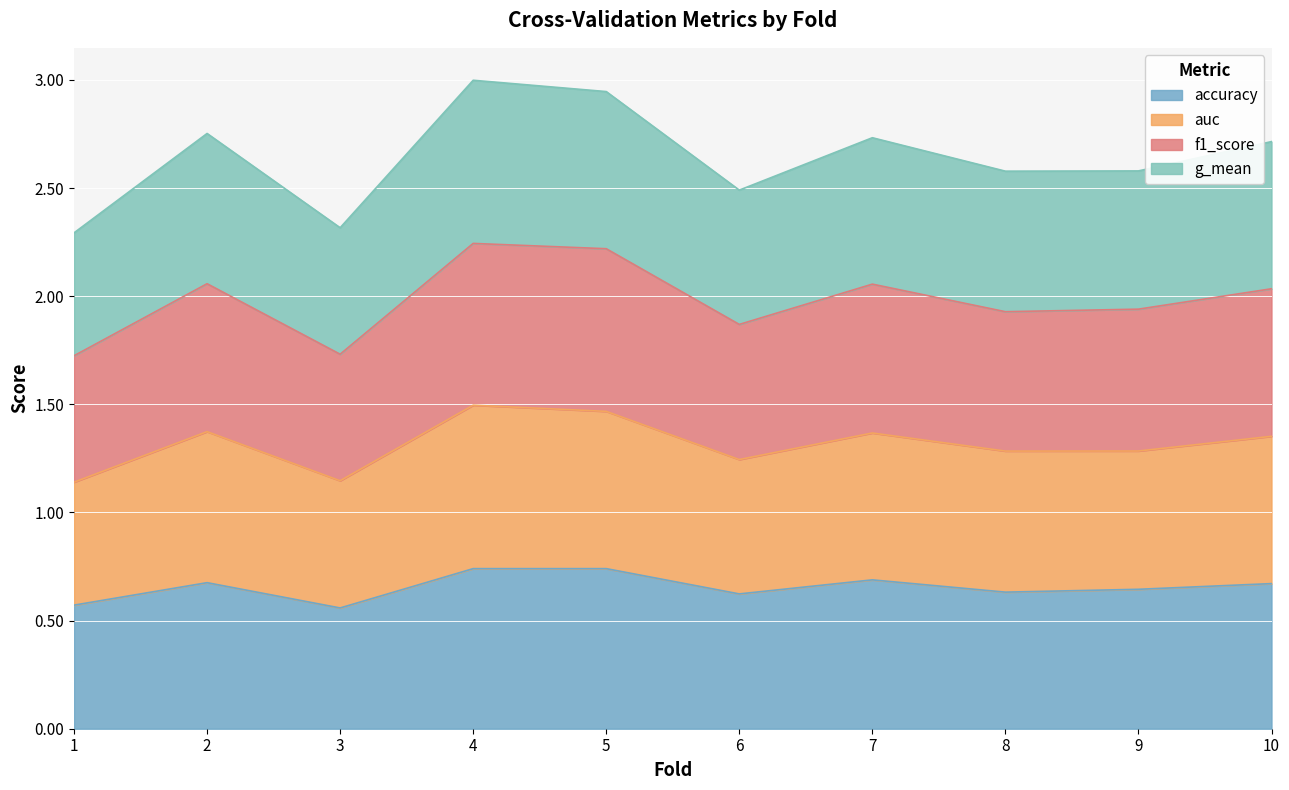

True or false: f1_score and accuracy intersect in this chart.

False